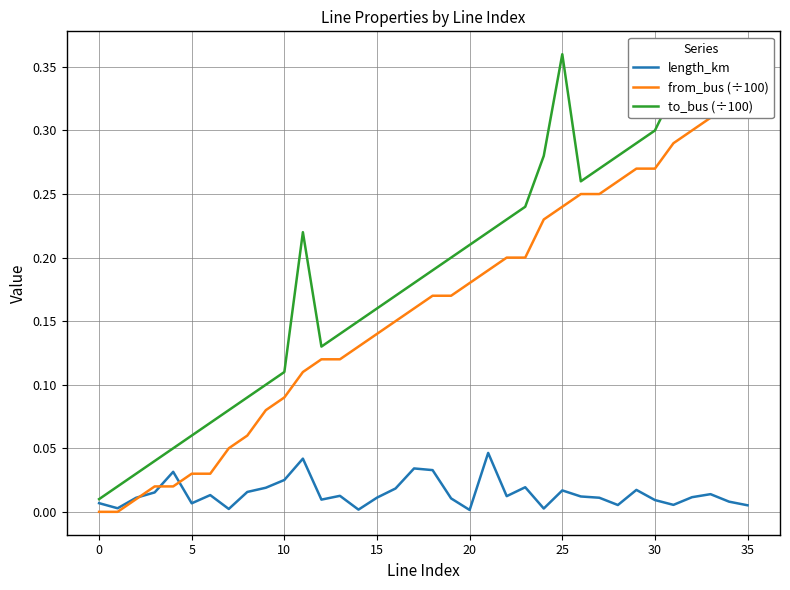

Is the value of from_bus (÷100) at 14 greater than the value of to_bus (÷100) at 11?

No